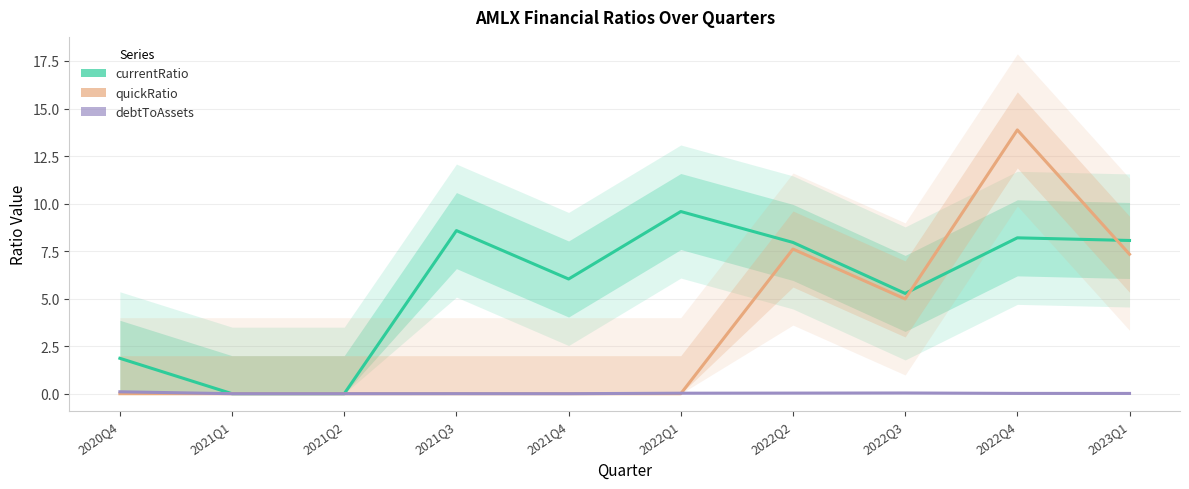

Rank the series by their average value, from highest to lowest.

currentRatio, quickRatio, debtToAssets